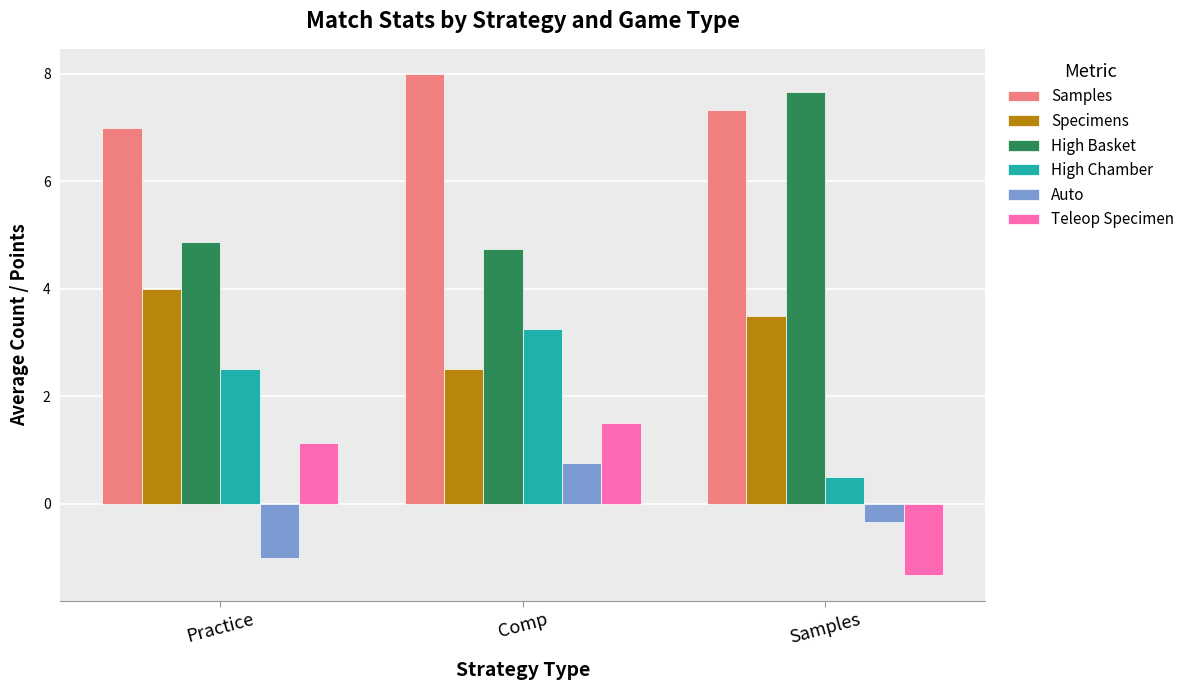

At which label does High Chamber first exceed 2?

Practice